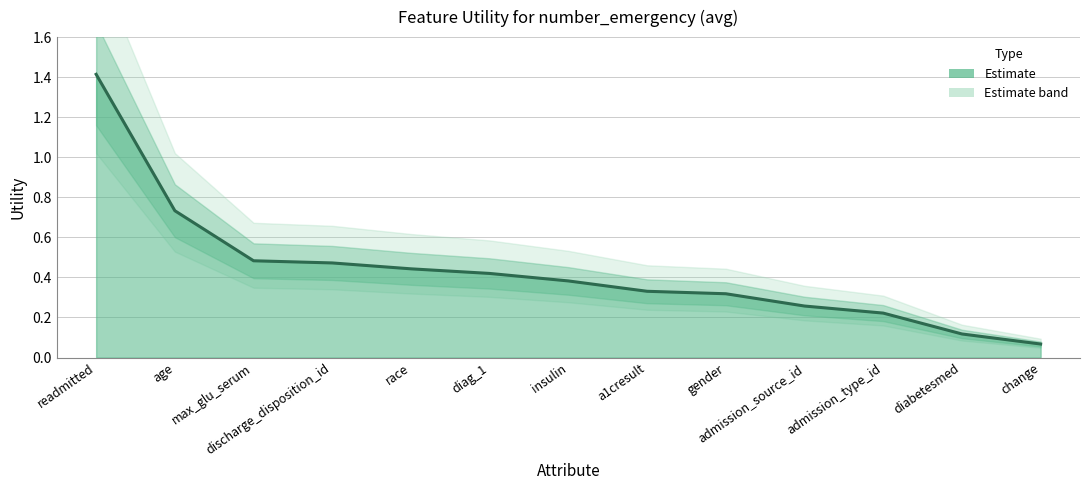

What is the greatest value displayed?

1.4